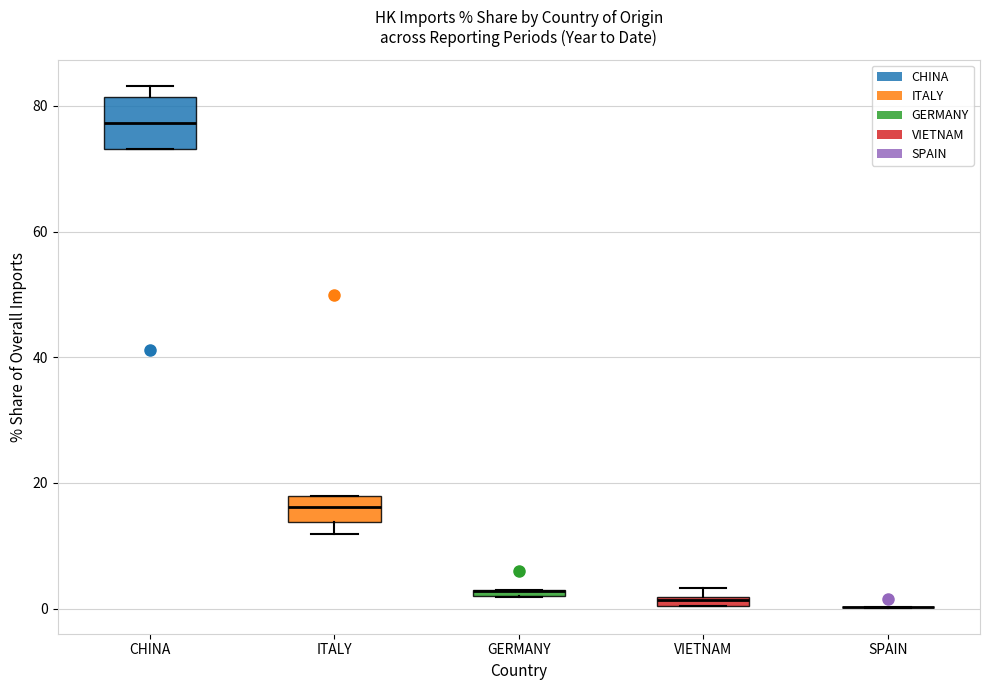

Comparing the boxes themselves (not the whiskers), which one is the tallest?

CHINA